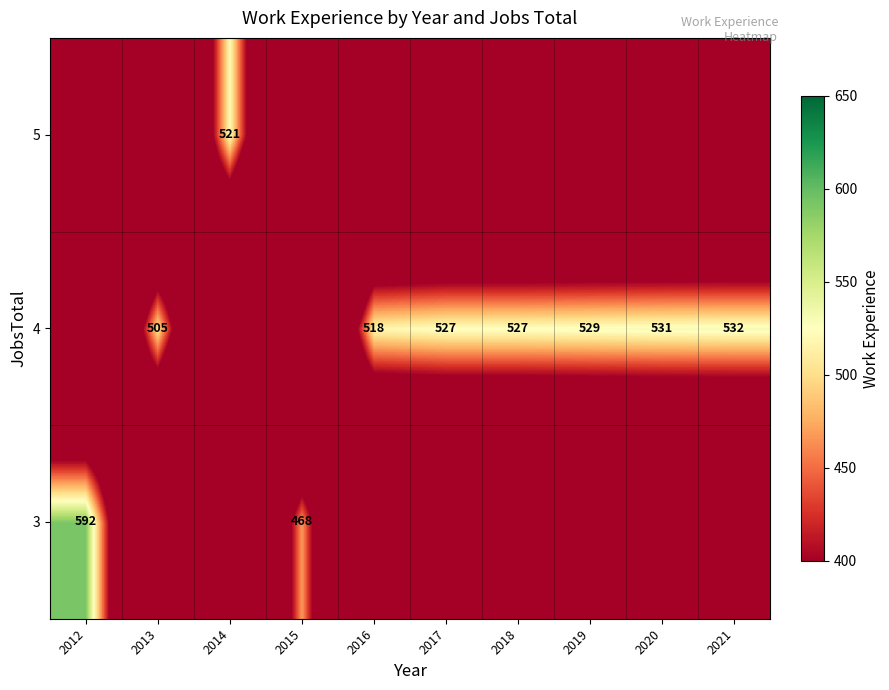

True or false: 4 has a value of 505 at 2013.

True